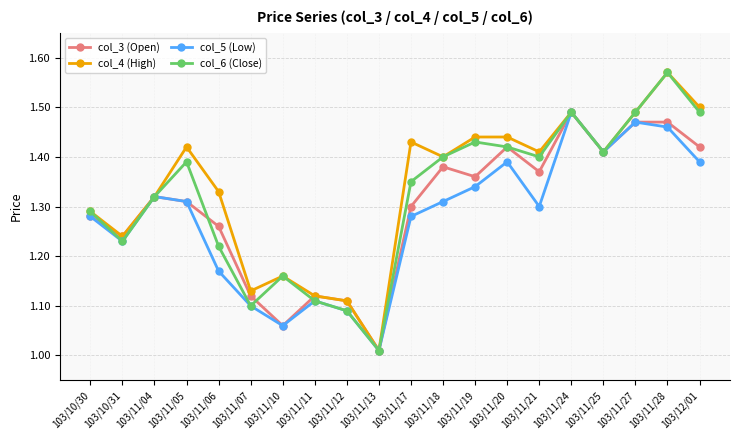

How many interior local peaks does the col_5 (Low) series have?

5